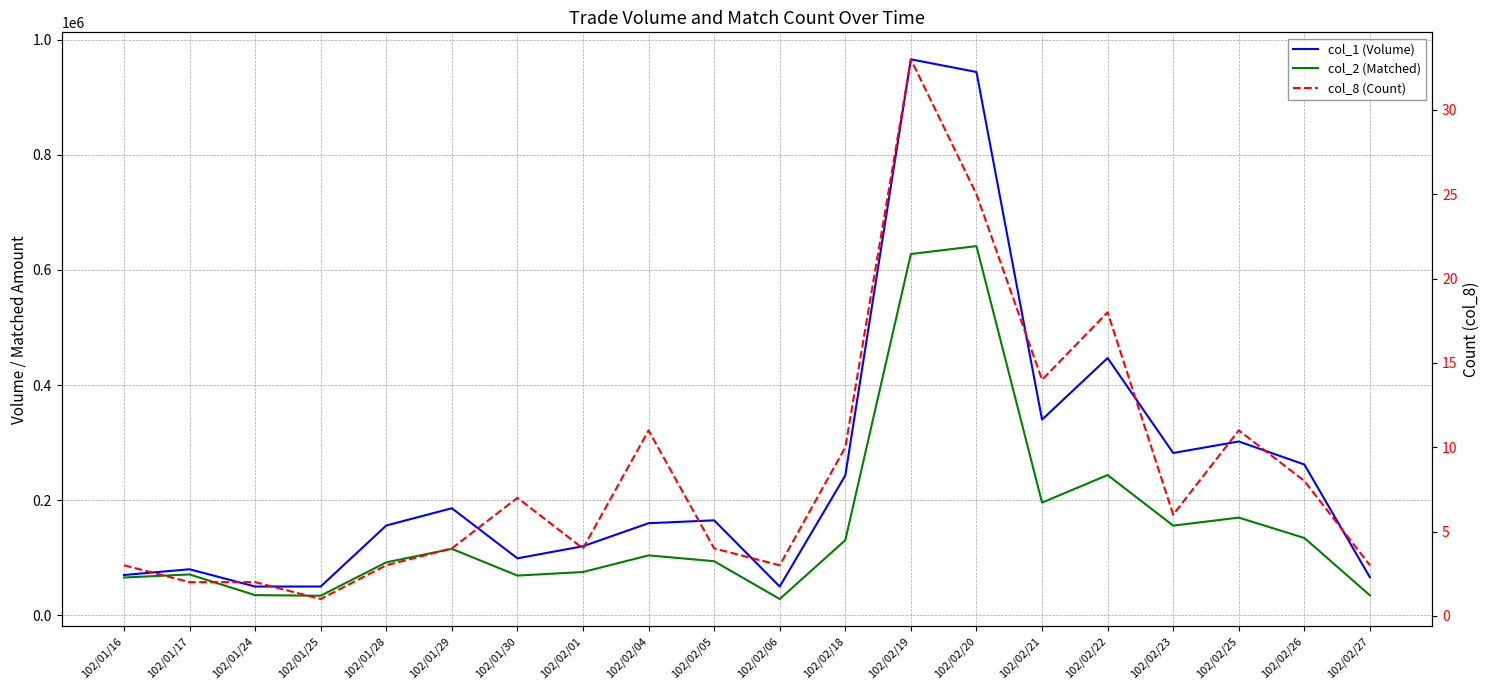

Where is col_1 (Volume) nearest to the value 508000?

102/02/22